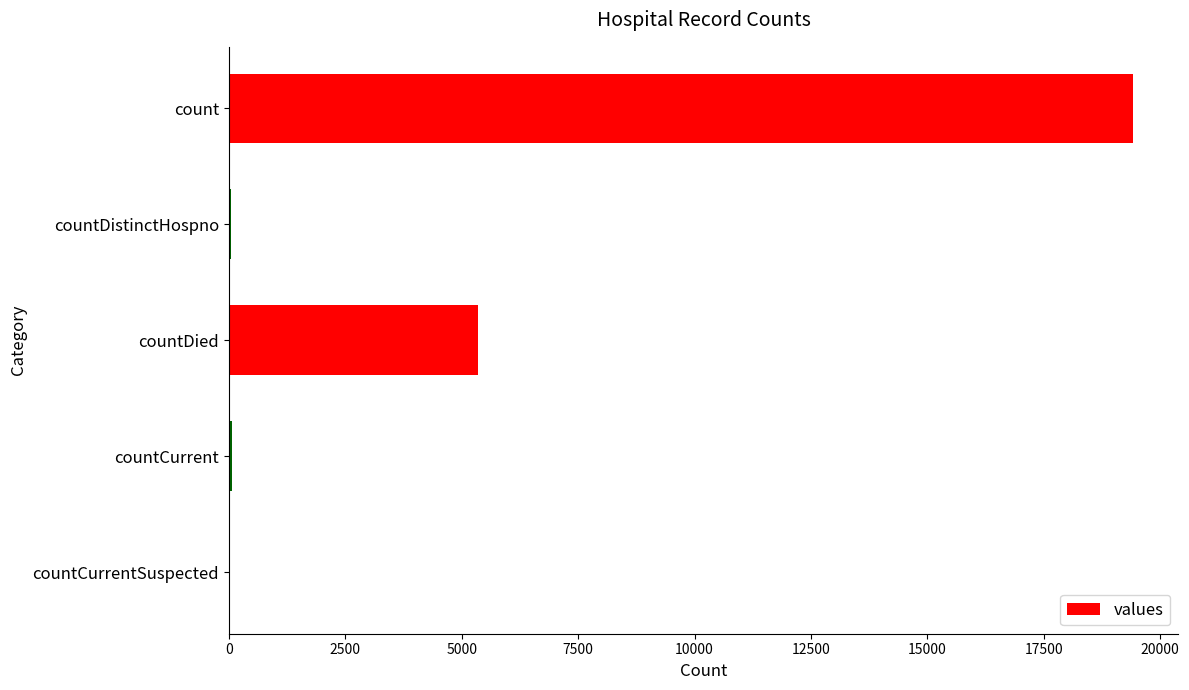

Are the bars grouped side by side (vs. stacked)?

No